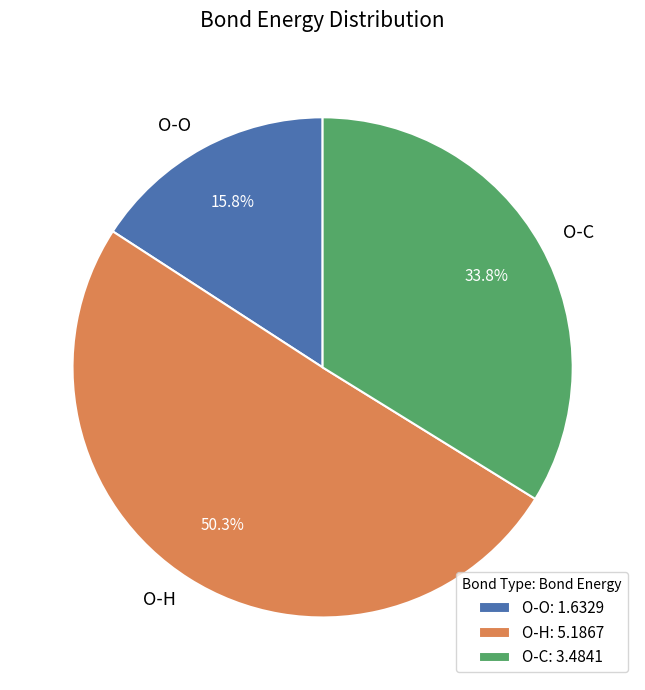

Does O-C represent more than half of the total?

No